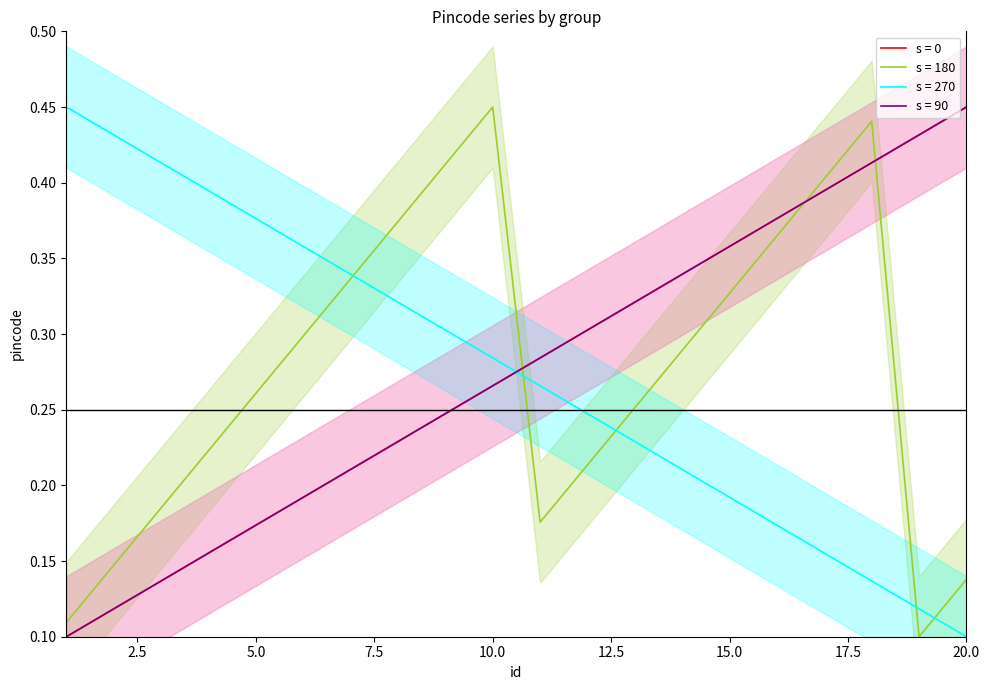

Which category has the lowest value across all series?

1